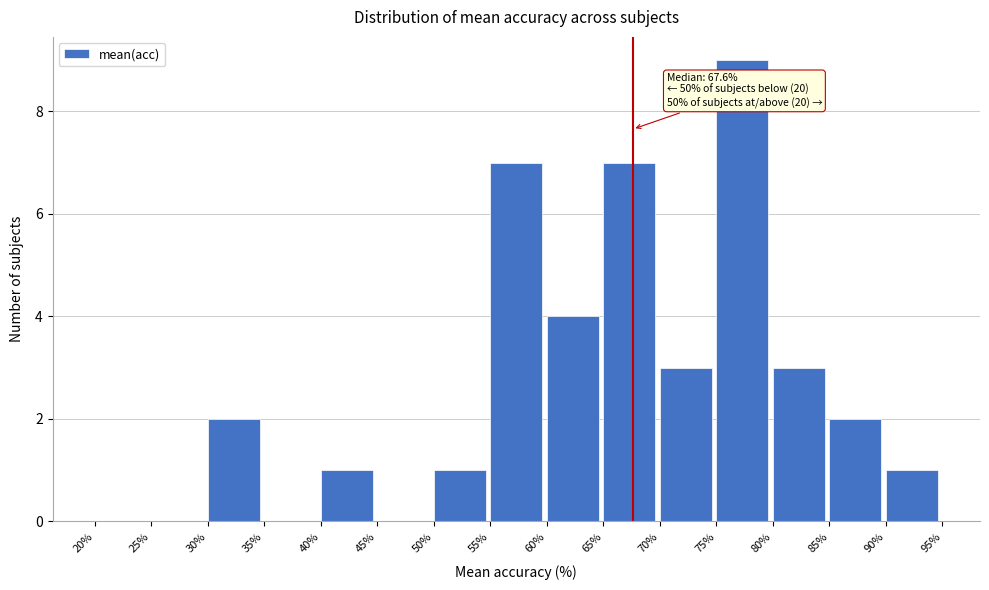

Over which range of the x-axis is the bar tallest?

75% to 80%